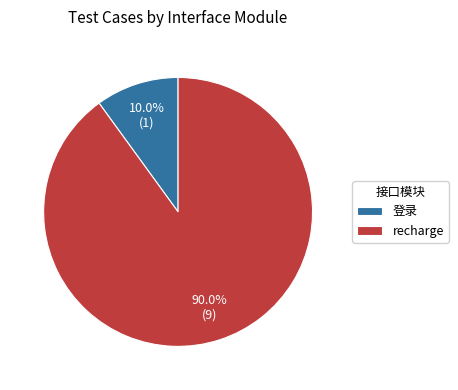

True or false: 登录 accounts for 10% of the total.

True